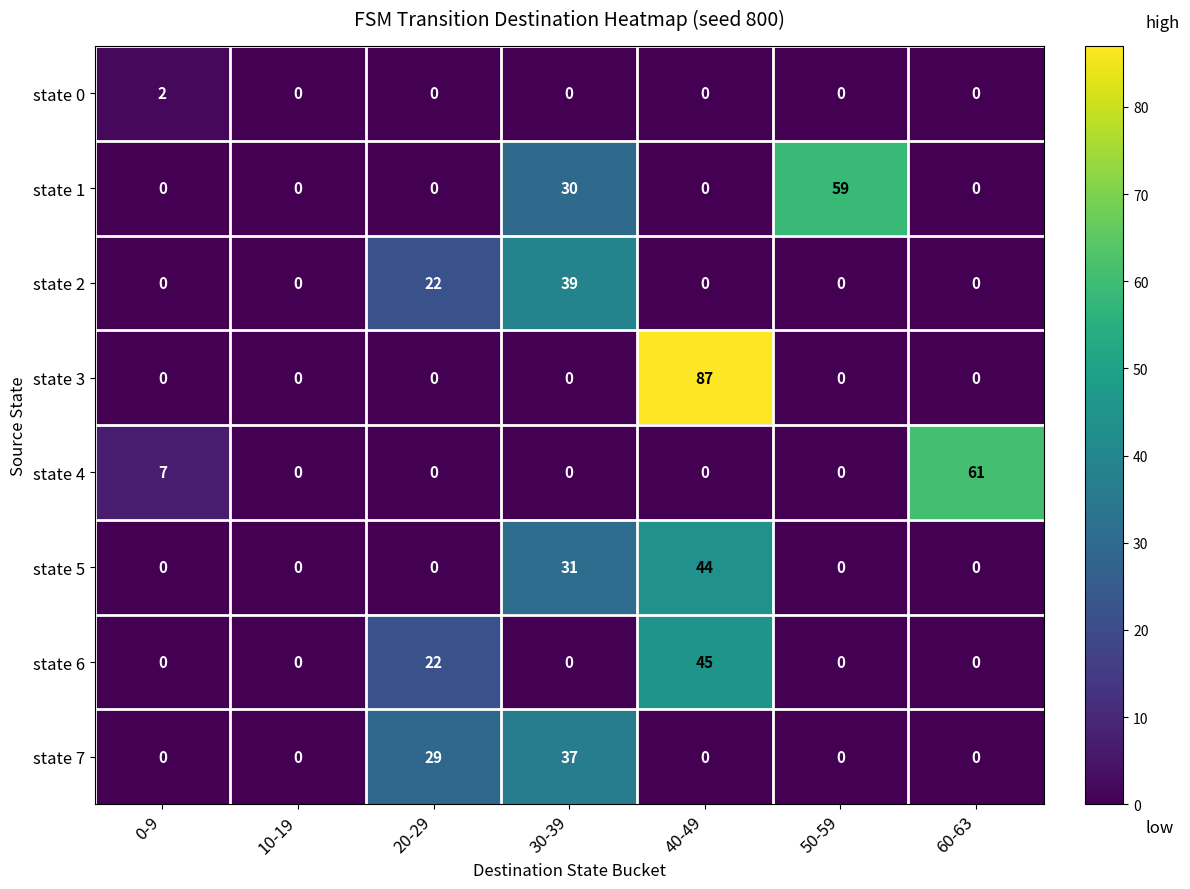

Rank the series by their maximum value, from lowest to highest.

state 0, state 7, state 2, state 5, state 6, state 1, state 4, state 3